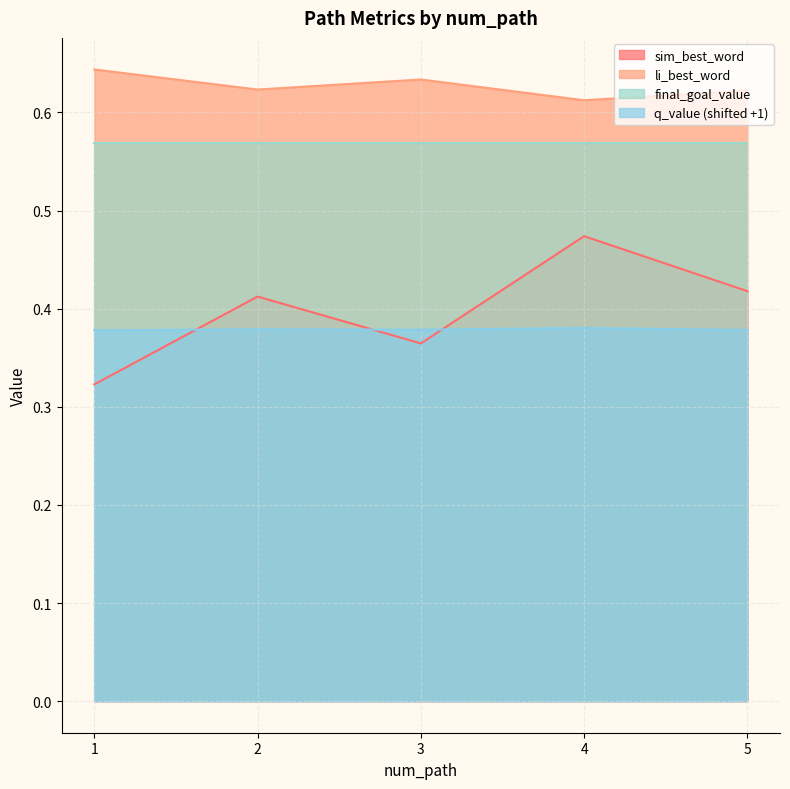

How many series are shown in this chart?

4